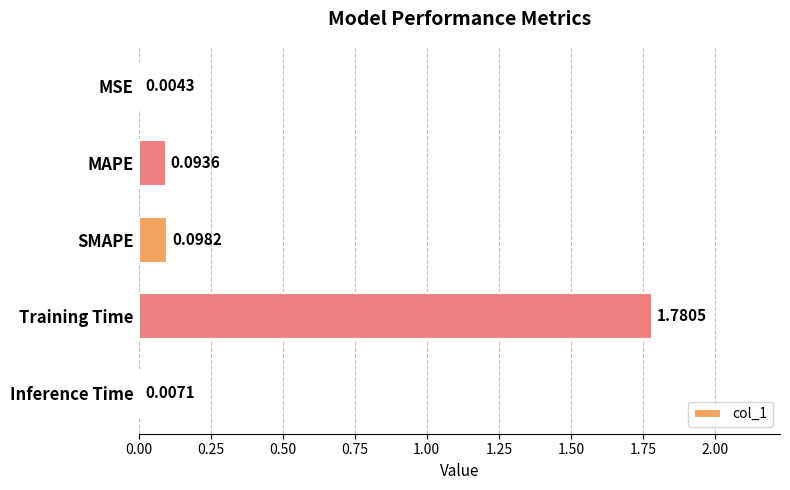

Between Inference Time and SMAPE, which is larger?

SMAPE